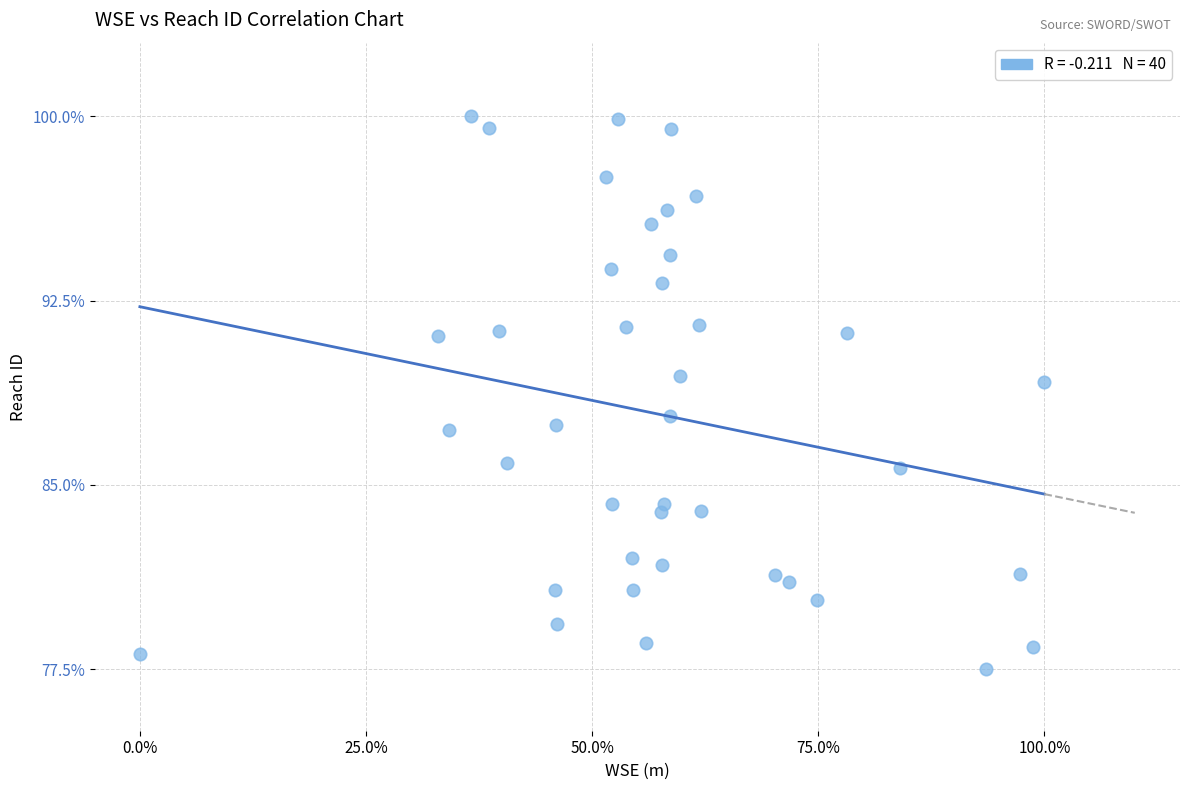

What is the range of X values (max minus min)?

100.0